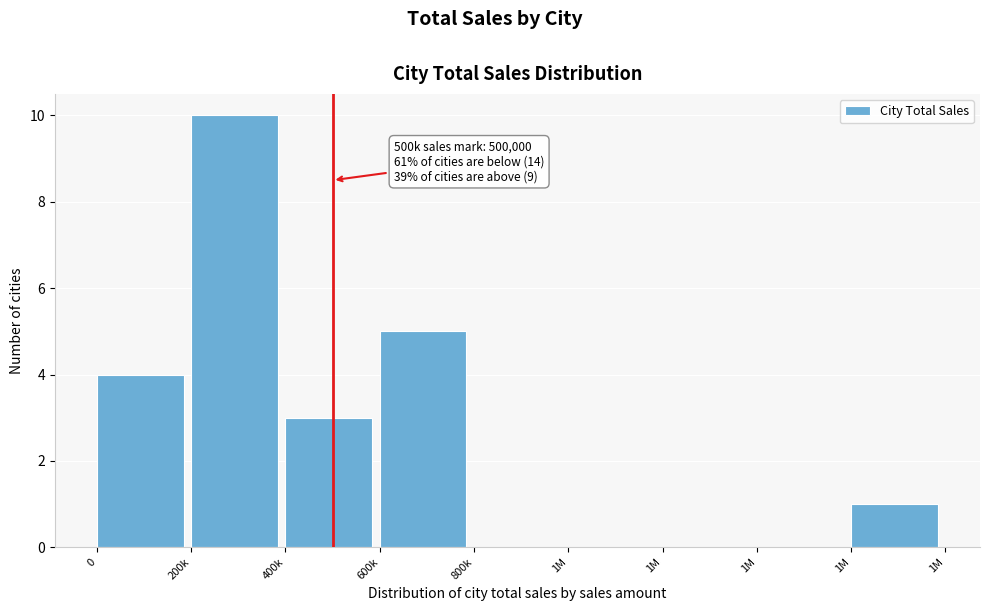

Count the number of data series in this chart.

1